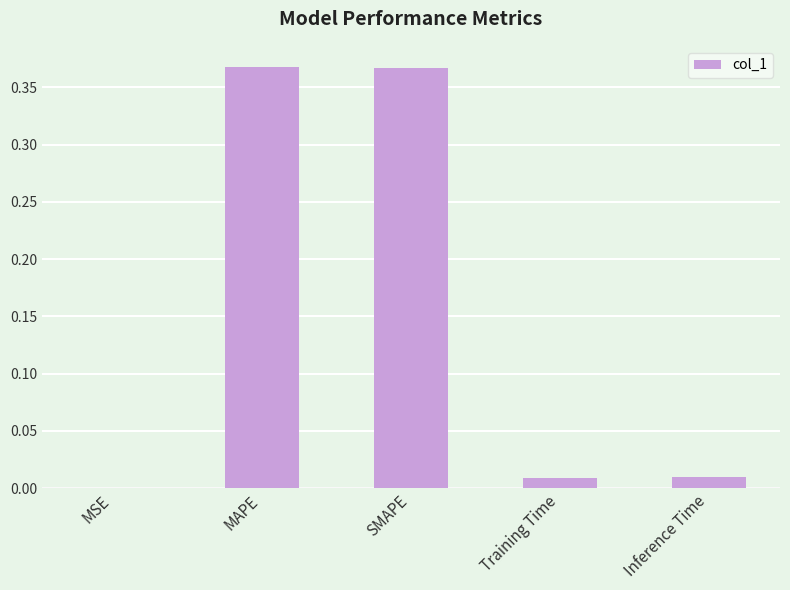

Which has a higher value, MAPE or MSE?

MAPE